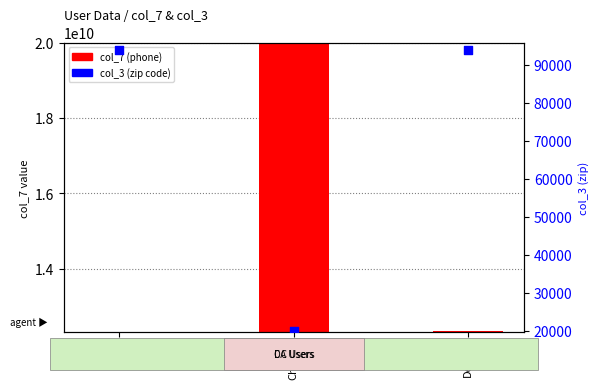

Which series has the largest total across all categories?

col_7 (phone)